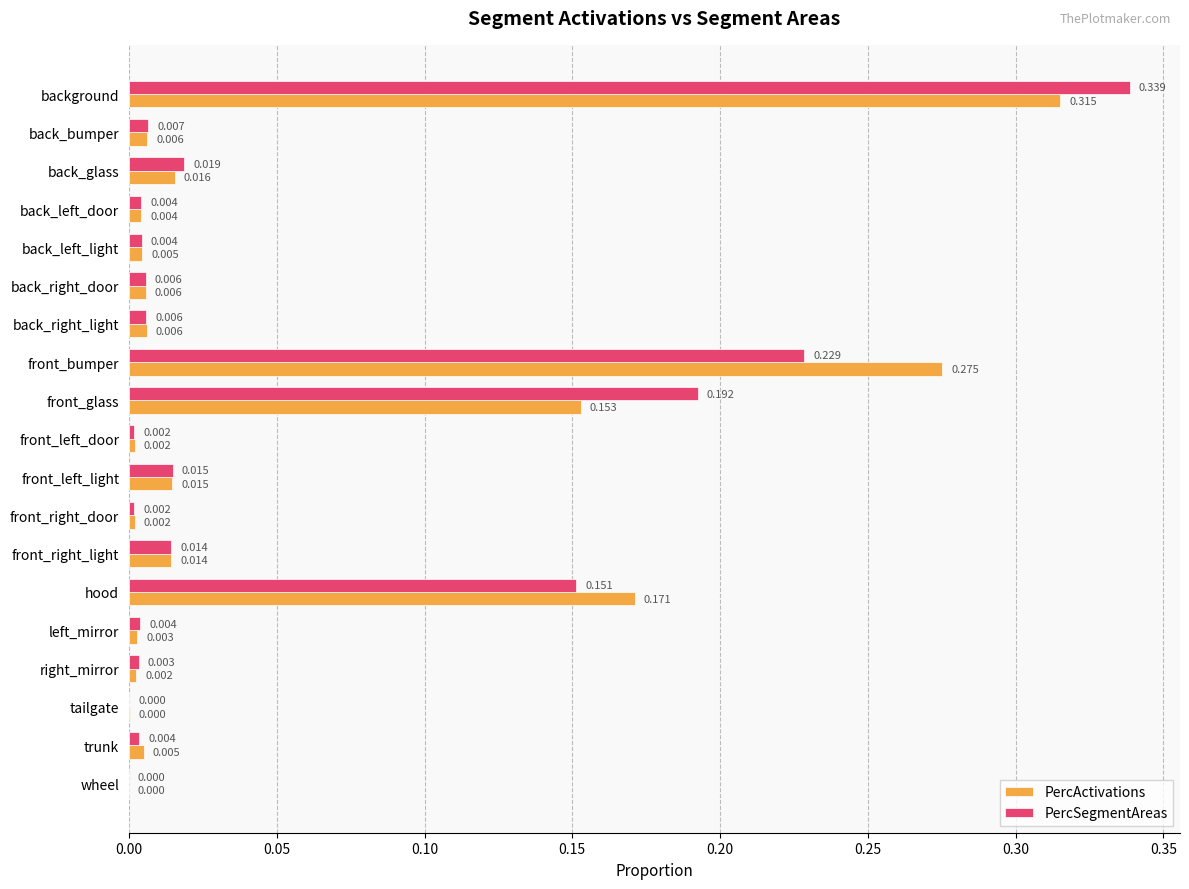

At which category does the chart reach its peak across all series?

background